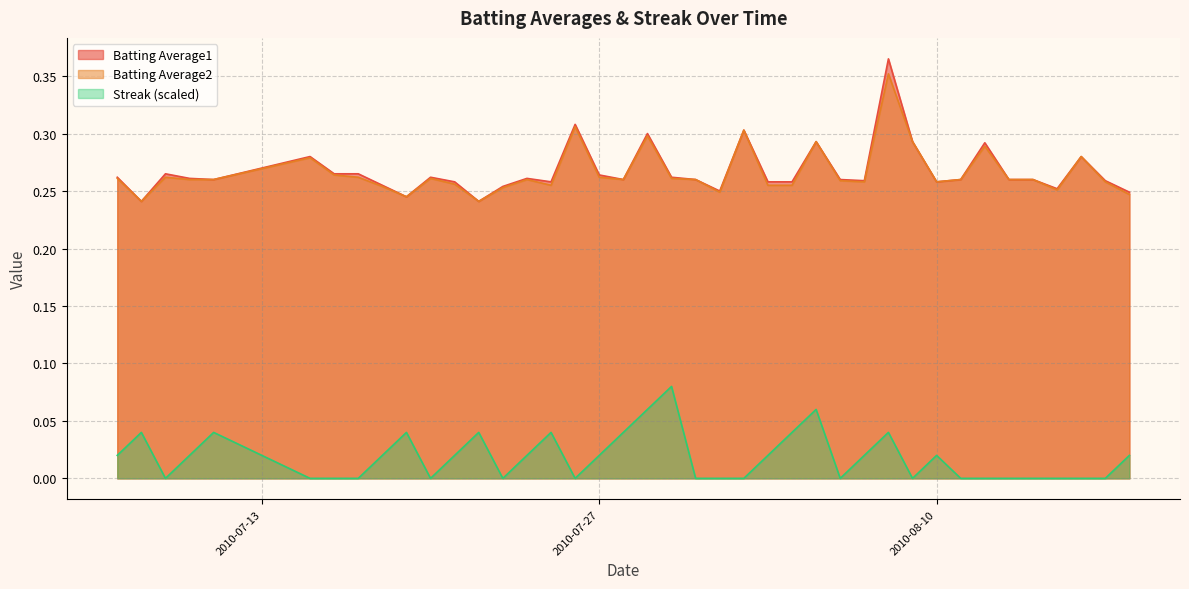

True or false: Batting Average2 and Streak (scaled) intersect in this chart.

False